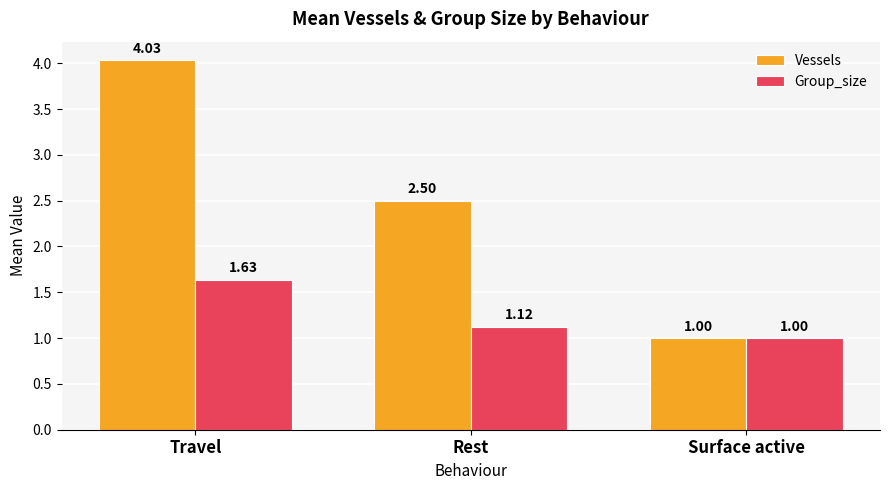

How many data points in Group_size are above 1?

2